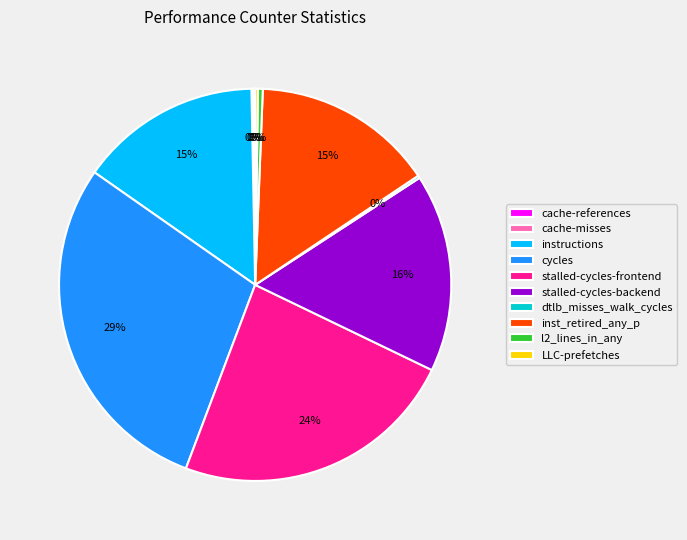

Is stalled-cycles-backend the majority of the pie?

No